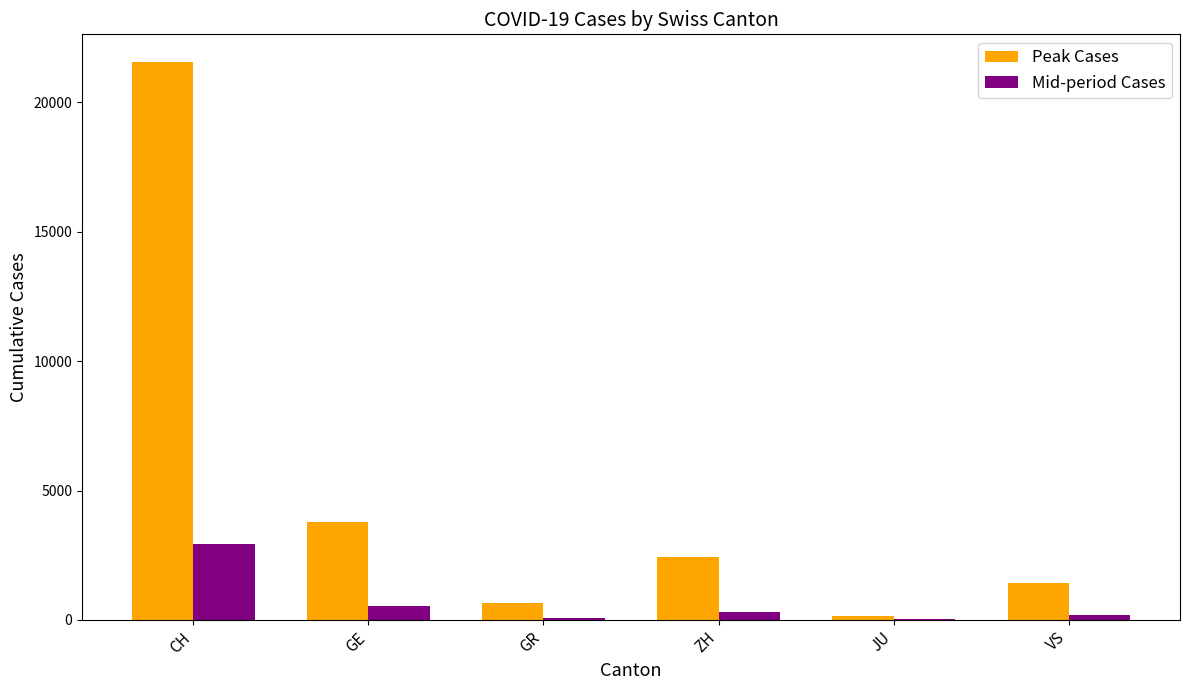

How many distinct data groups are displayed?

2